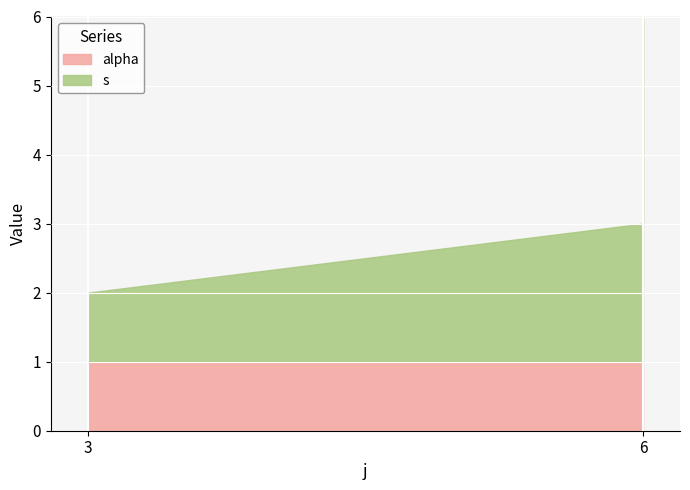

What is the total value across all series at 6?

3